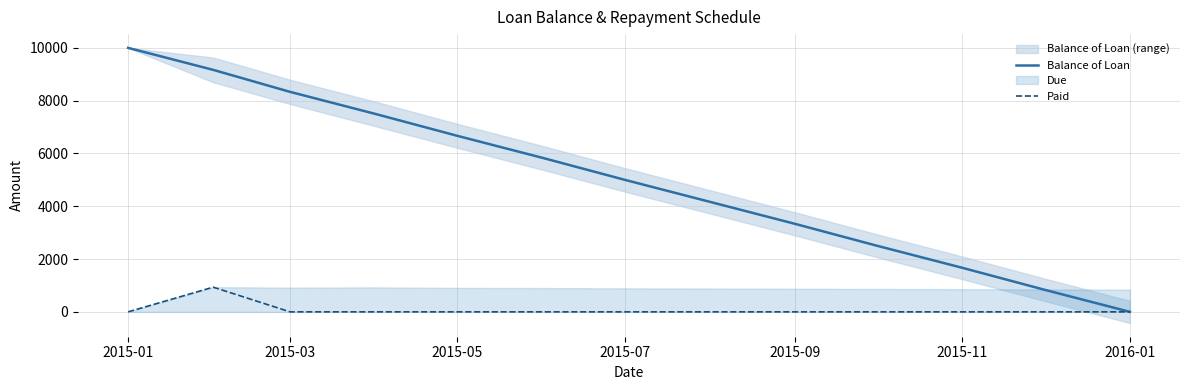

The value of Balance of Loan at 2015-01 is 14891.5. True or false?

False